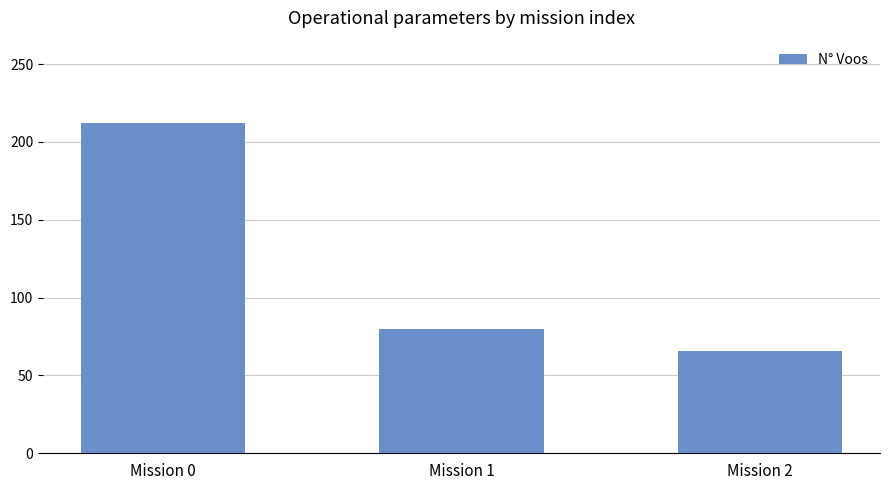

How many values are below 80?

1